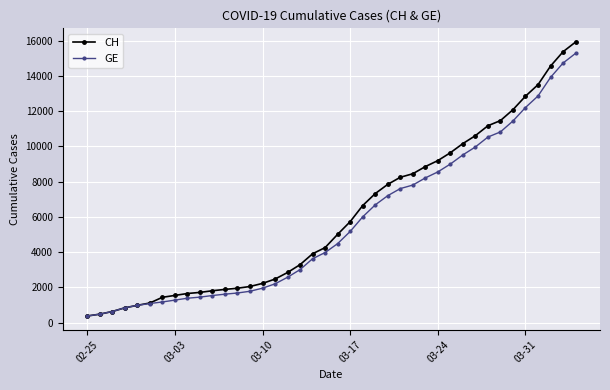

What is the greatest value displayed?

15926